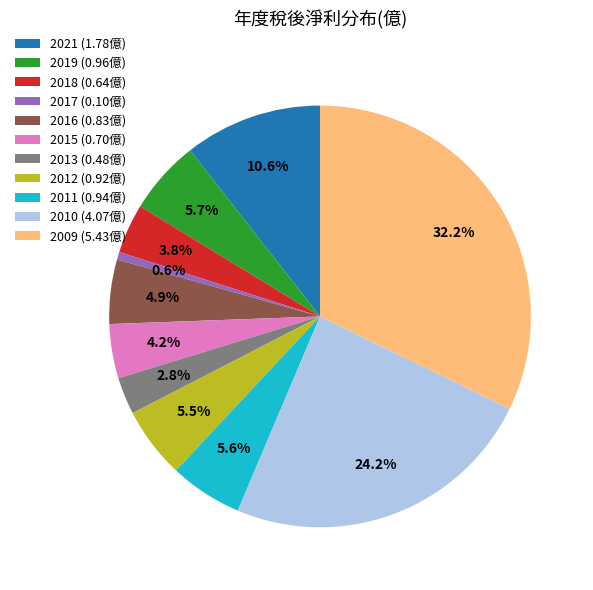

Does any single category account for the majority?

No